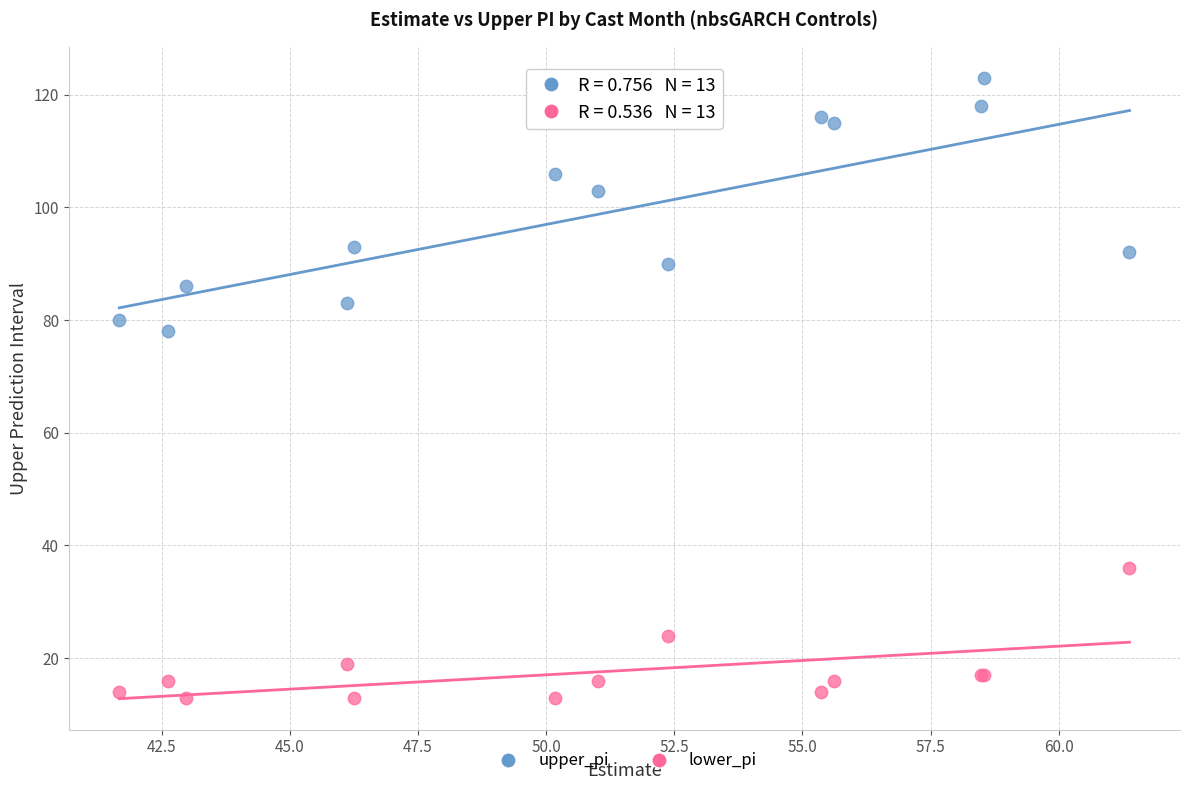

Which series reaches the maximum Y coordinate?

upper_pi